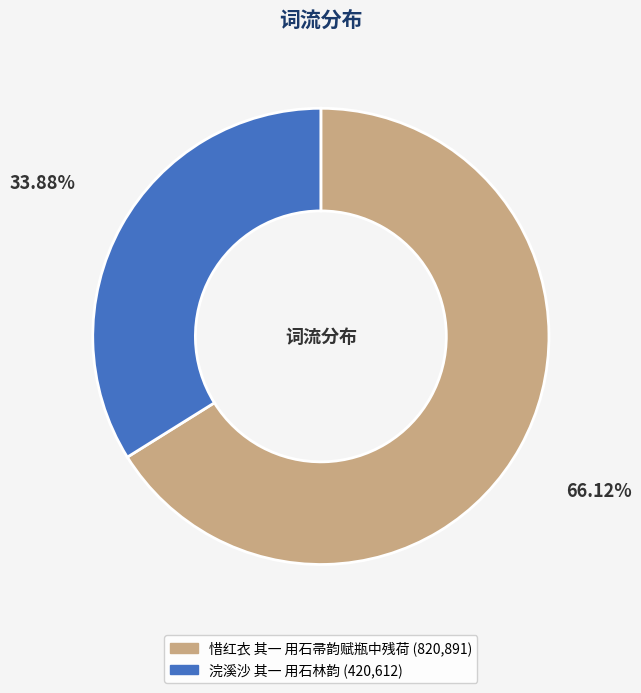

Rank the categories by value from lowest to highest.

浣溪沙 其一 用石林韵, 惜红衣 其一 用石帚韵赋瓶中残荷